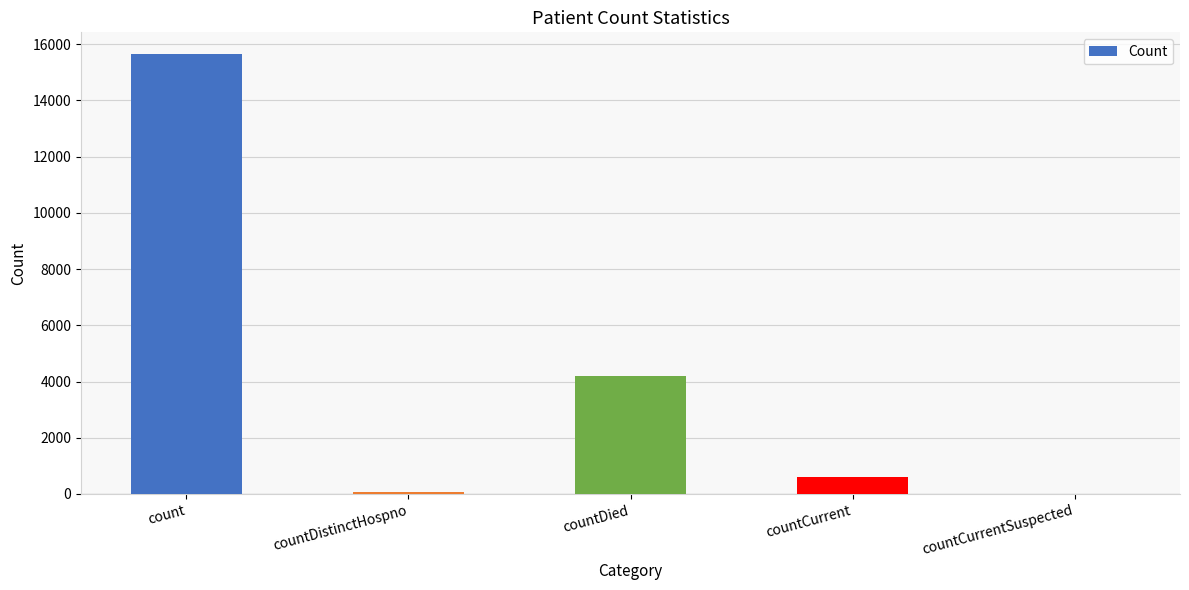

What is the sum of all values?

20502